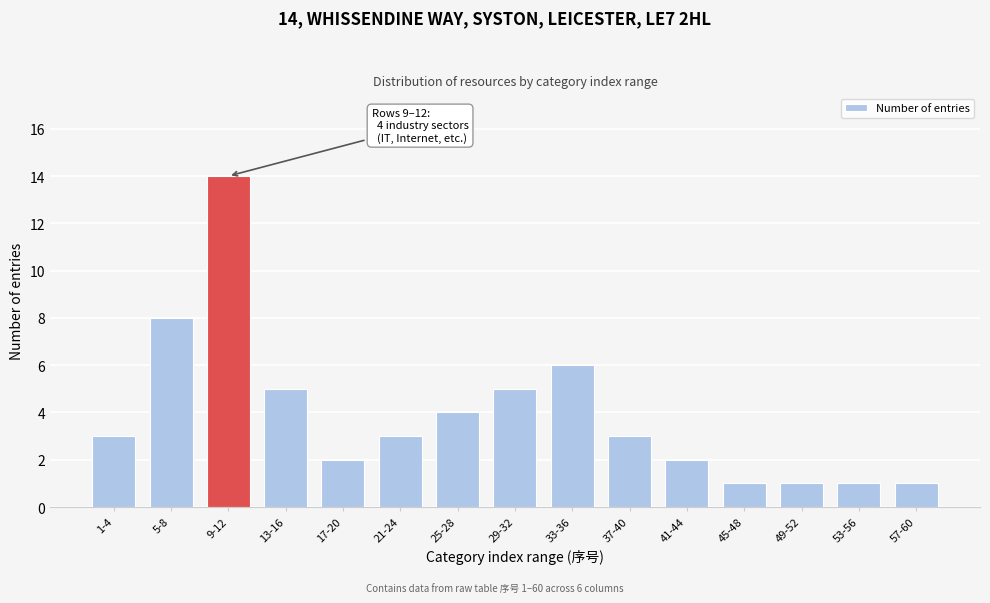

Reading left to right, extract all data points from this chart.

1-4=3	5-8=8	9-12=14	13-16=5	17-20=2	21-24=3	25-28=4	29-32=5	33-36=6	37-40=3	41-44=2	45-48=1	49-52=1	53-56=1	57-60=1